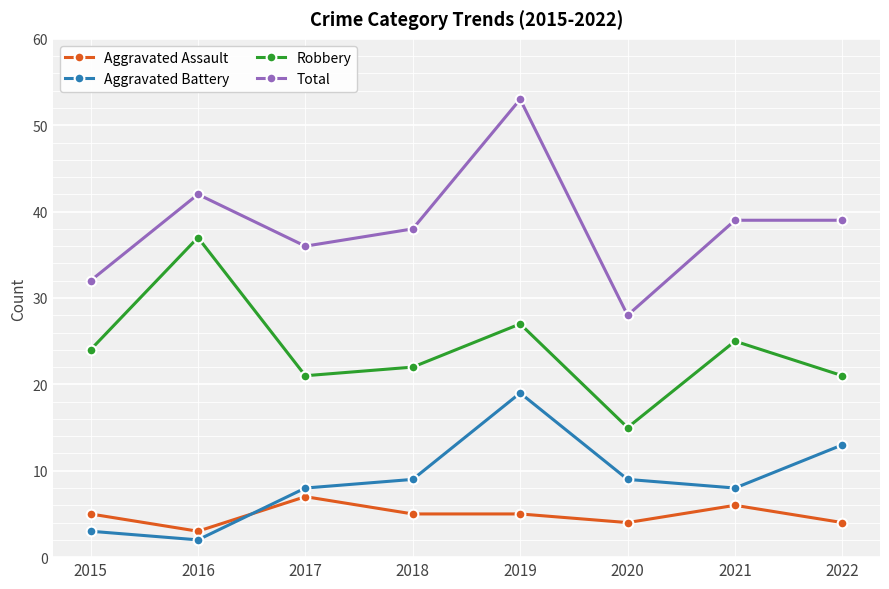

What is the difference between the maximum and minimum values in the Aggravated Assault series?

4